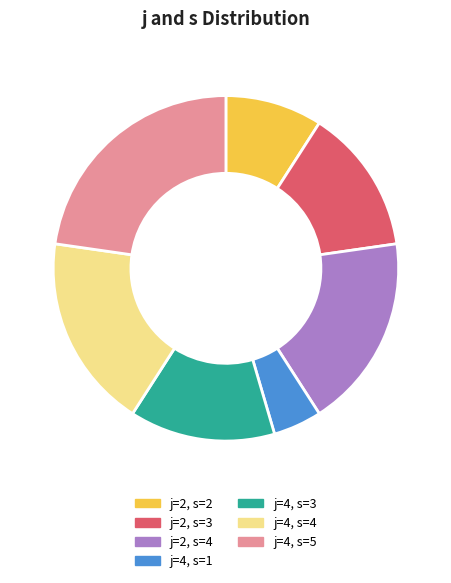

Is there a majority slice in this chart?

No